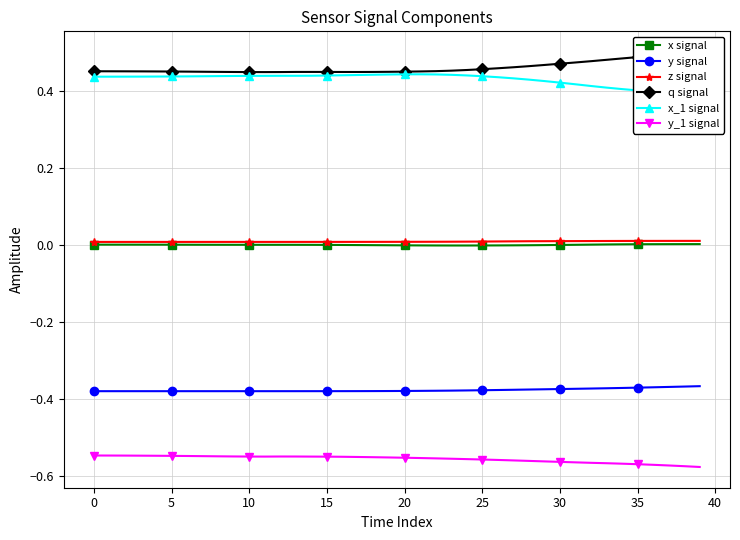

True or false: z signal has more than 2 points higher than both neighbors.

False